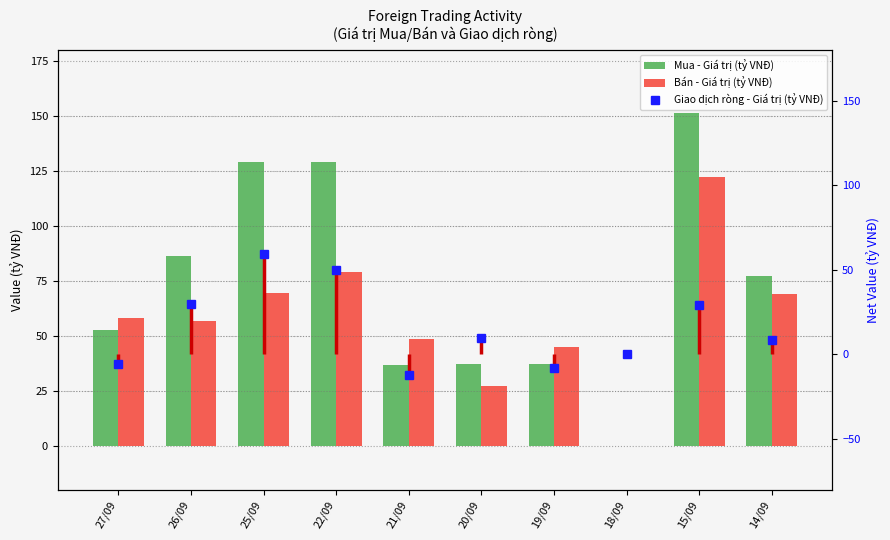

What is the difference between the second highest and minimum values in the Bán - Giá trị (tỷ VNĐ) series?

79.2